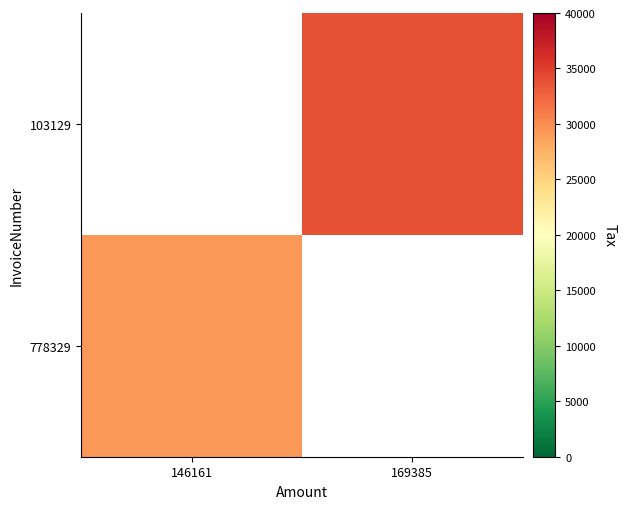

Is the value of 778329 at 146161 greater than the value of 103129 at 169385?

No